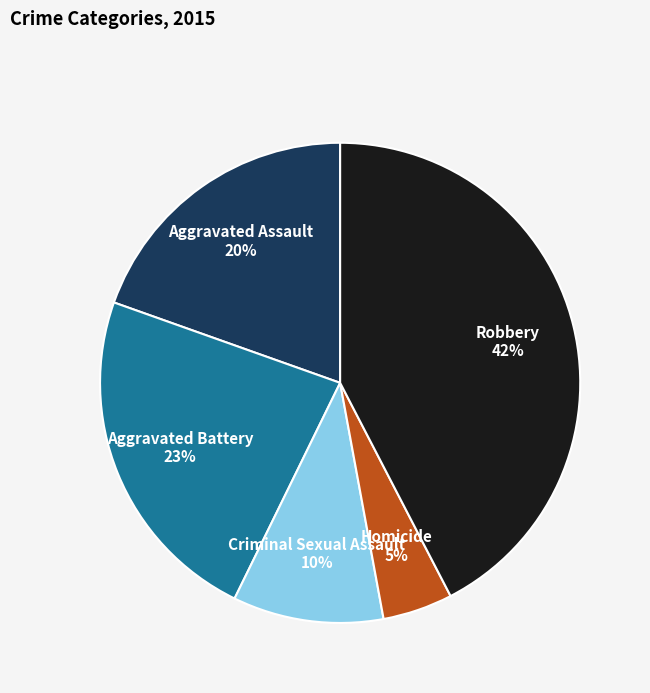

Between Aggravated Battery and Homicide, which is larger?

Aggravated Battery